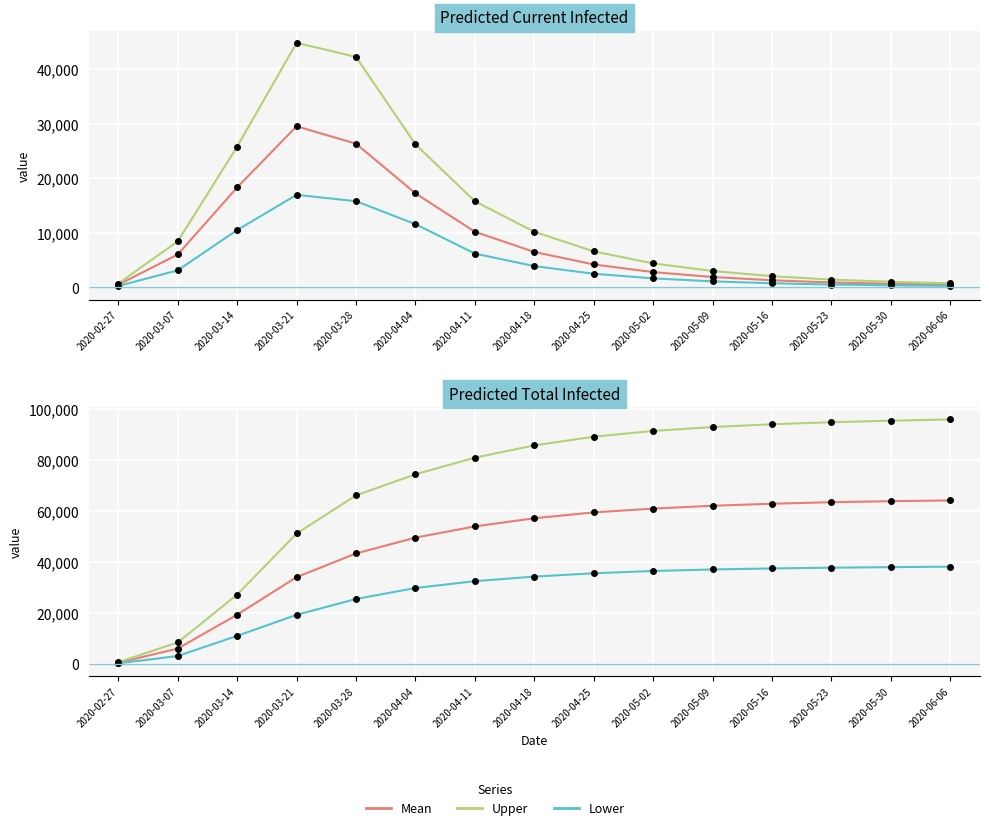

Reading left to right, transcribe all the data shown in this chart.

predicted_current_infected_mean: 502	6035	18352	29566	26363	17259	10200	6500	4200	2800	1900	1300	900	650	480
predicted_current_infected_upper: 704	8452	25850	44884	42289	26248	15800	10200	6600	4400	3000	2050	1420	1020	750
predicted_current_infected_lower: 257	3127	10526	16978	15814	11597	6200	3900	2500	1650	1100	750	520	370	270
predicted_total_infected_mean: 502	6035	19357	34088	43380	49591	54000	57200	59500	61000	62100	62900	63500	63900	64200
predicted_total_infected_upper: 704	8452	27258	51220	66176	74452	81000	85800	89200	91500	93000	94100	94900	95500	96000
predicted_total_infected_lower: 257	3127	11041	19293	25505	29825	32500	34300	35600	36500	37100	37500	37800	38000	38200